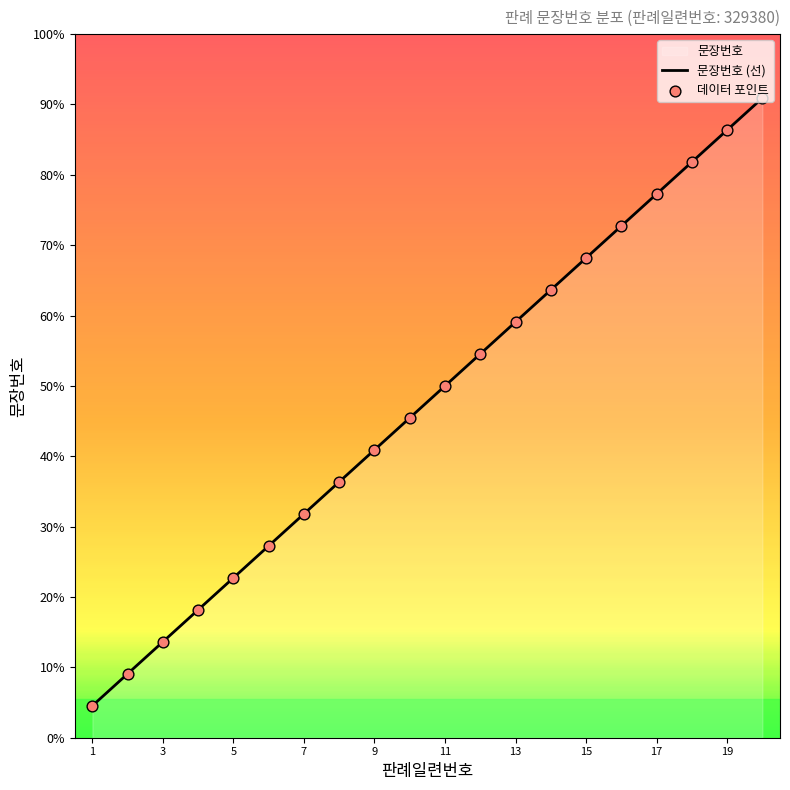

Between 6 and 2, which is larger?

6